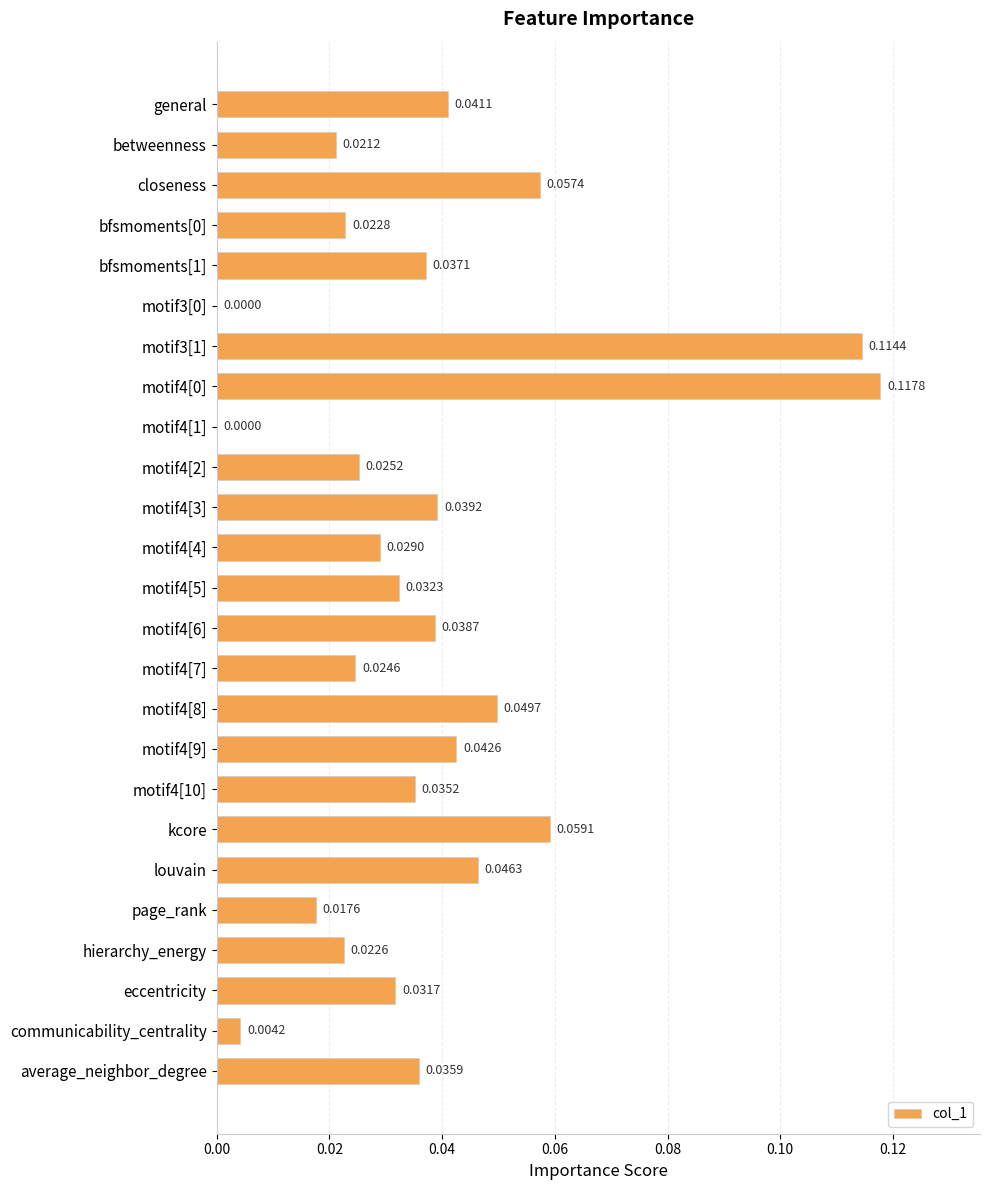

Are the bars horizontal?

Yes